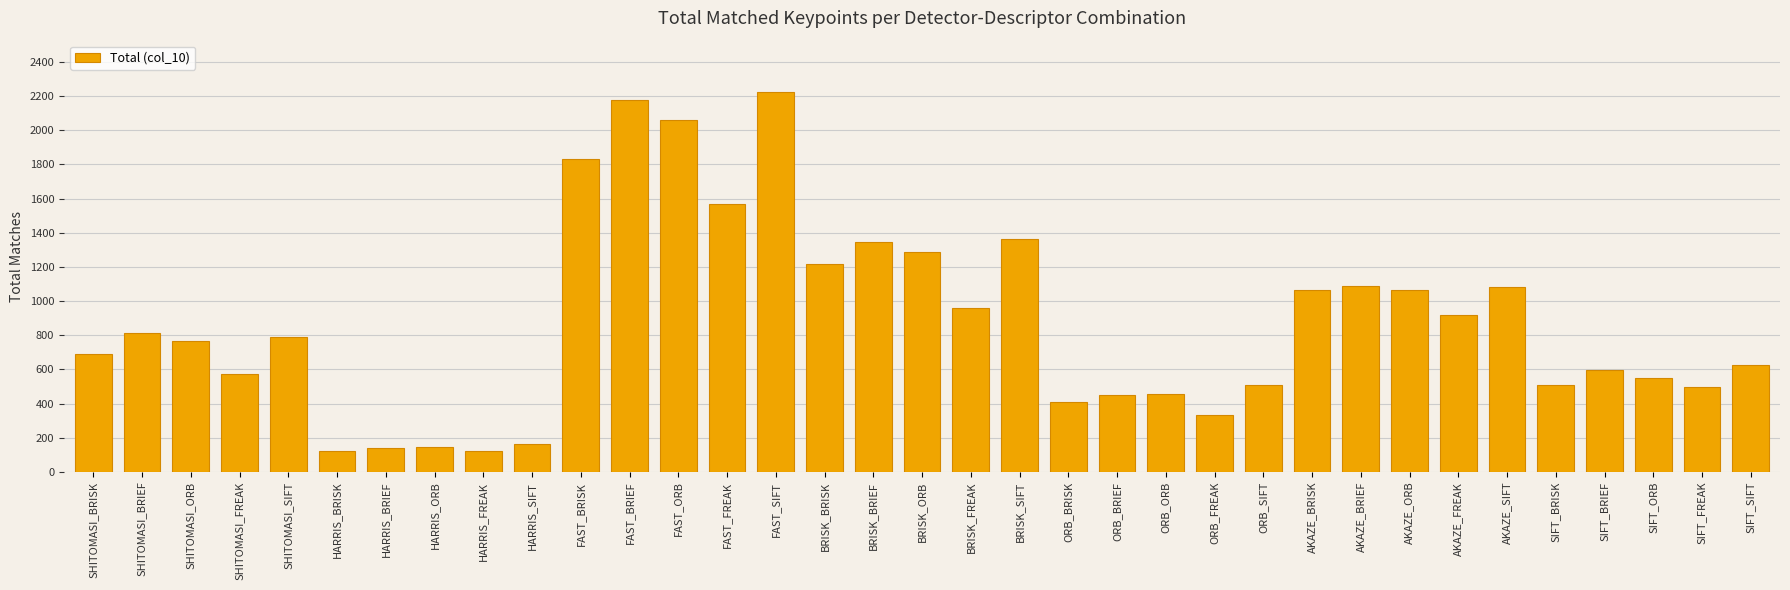

At which label is the value closest to 1173?

BRISK_BRISK